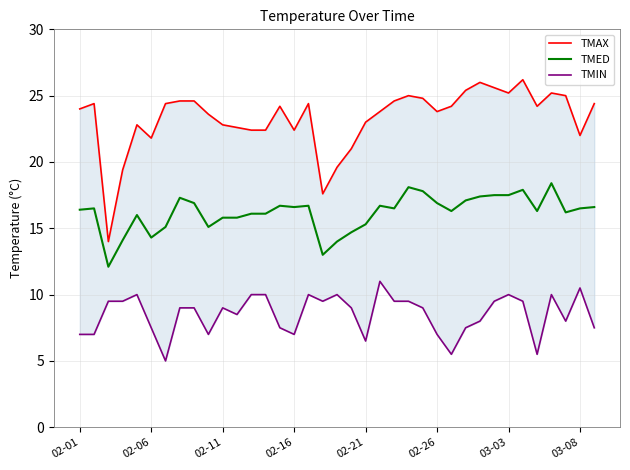

How many categories are shown in the chart?

37